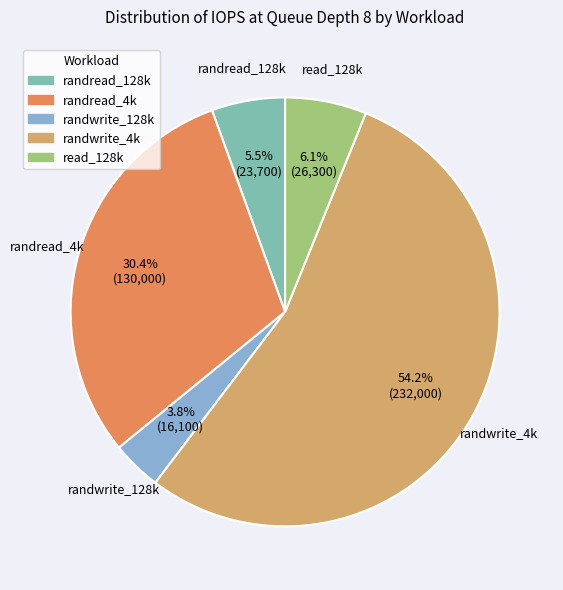

Which slice is the smallest?

randwrite_128k